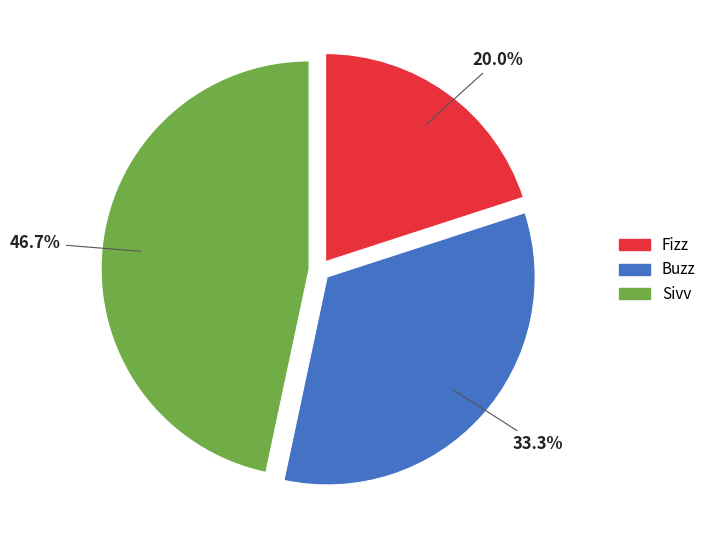

How much of the chart is everything except Sivv?

53.3%